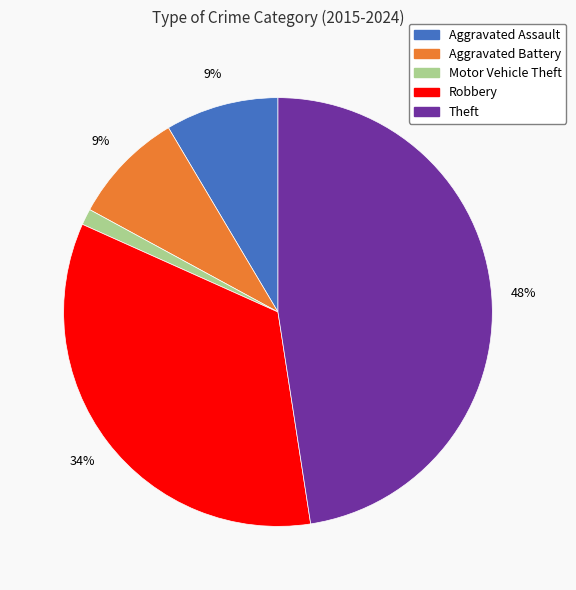

Do Theft and Aggravated Assault together represent more than half of the pie?

Yes